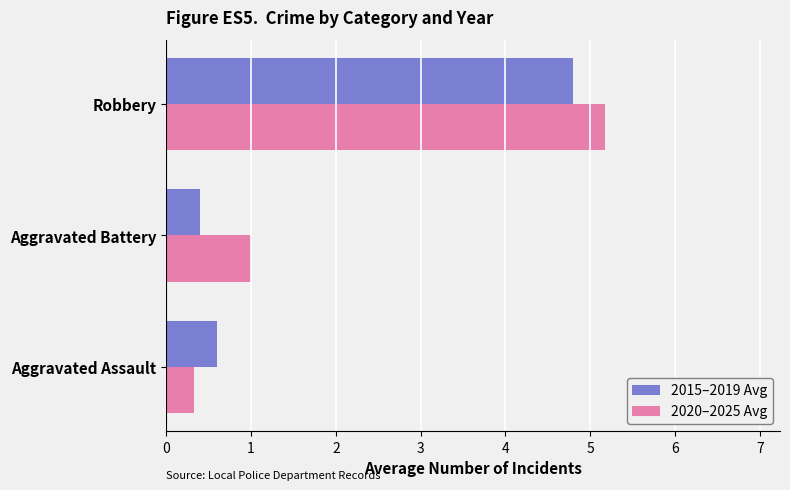

At which category is the sum across all series the highest?

Robbery